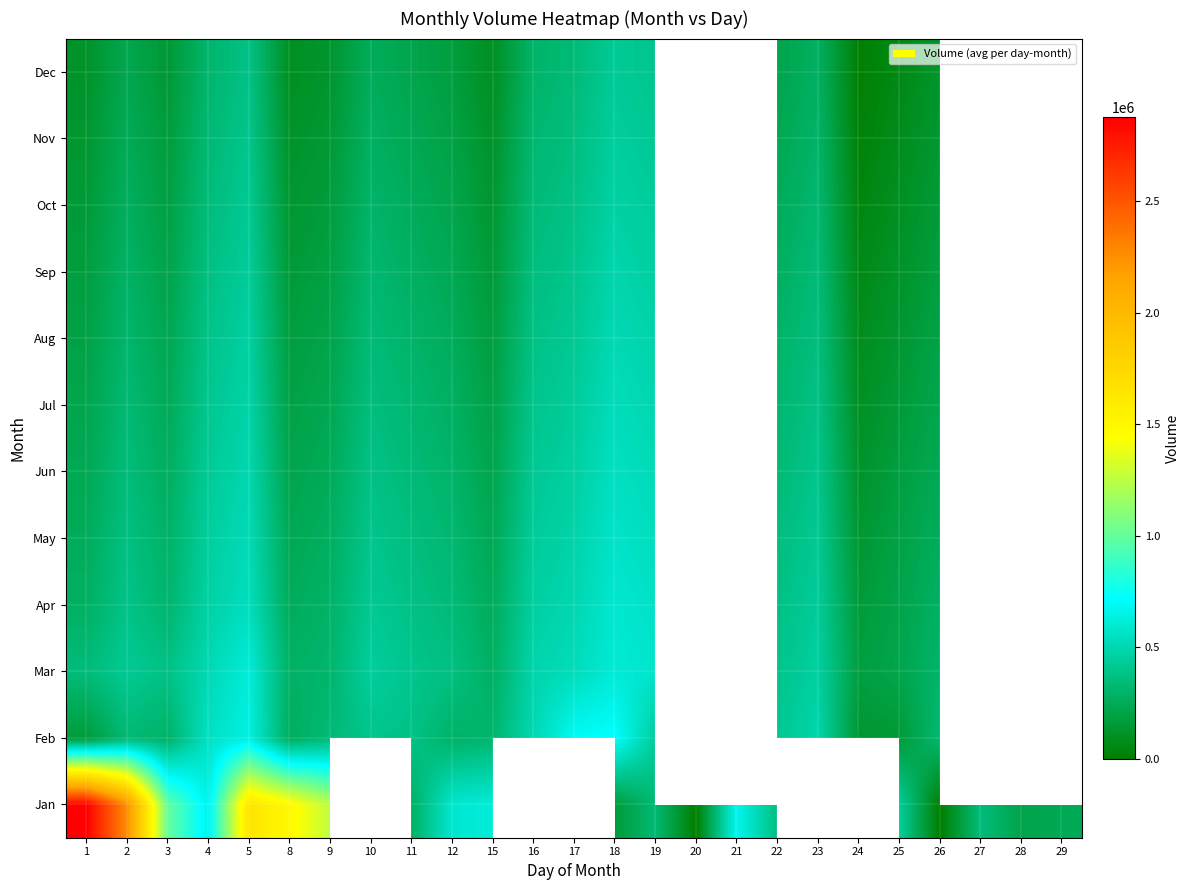

What is the highest value of the Jan series?

2877000.0